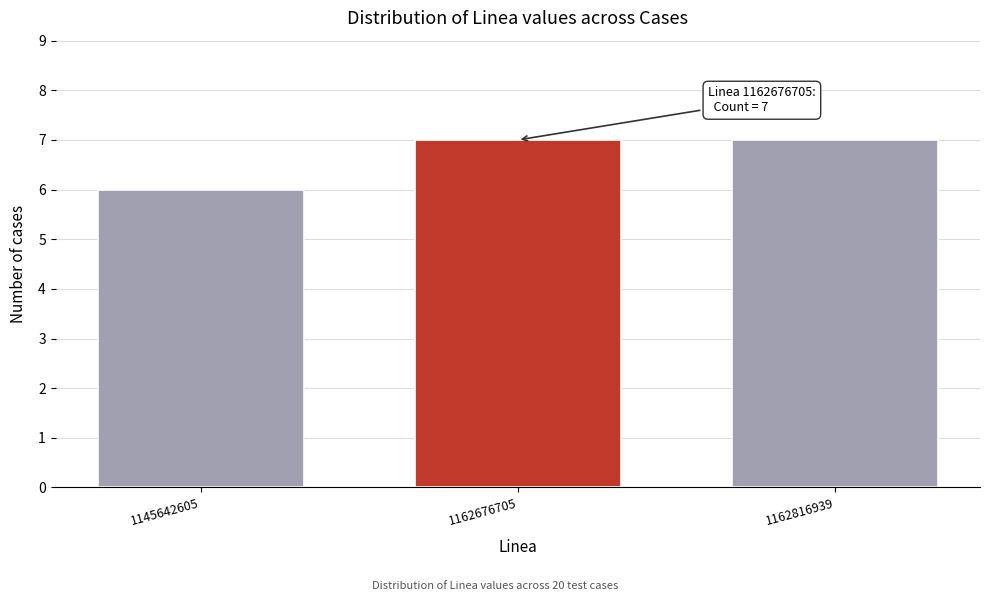

Reading left to right, transcribe all the data shown in this chart.

1145642605=6	1162676705=7	1162816939=7